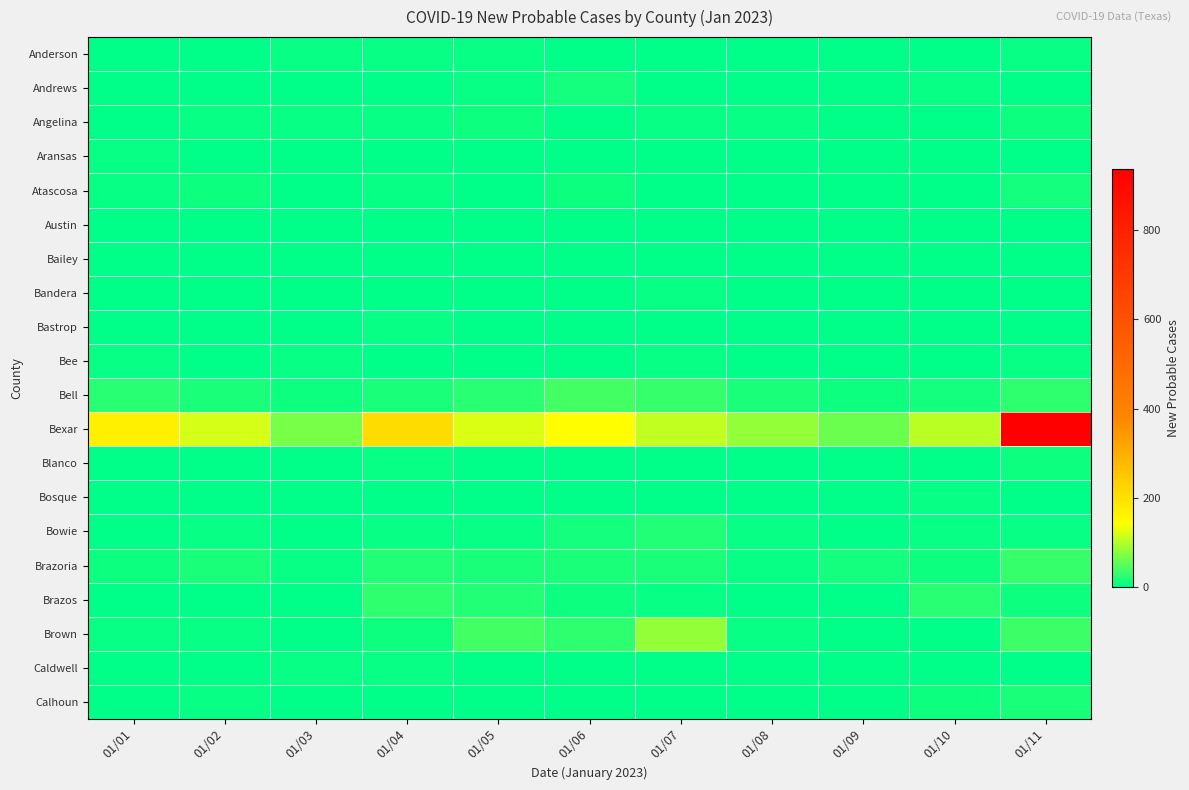

How many distinct data groups are displayed?

20